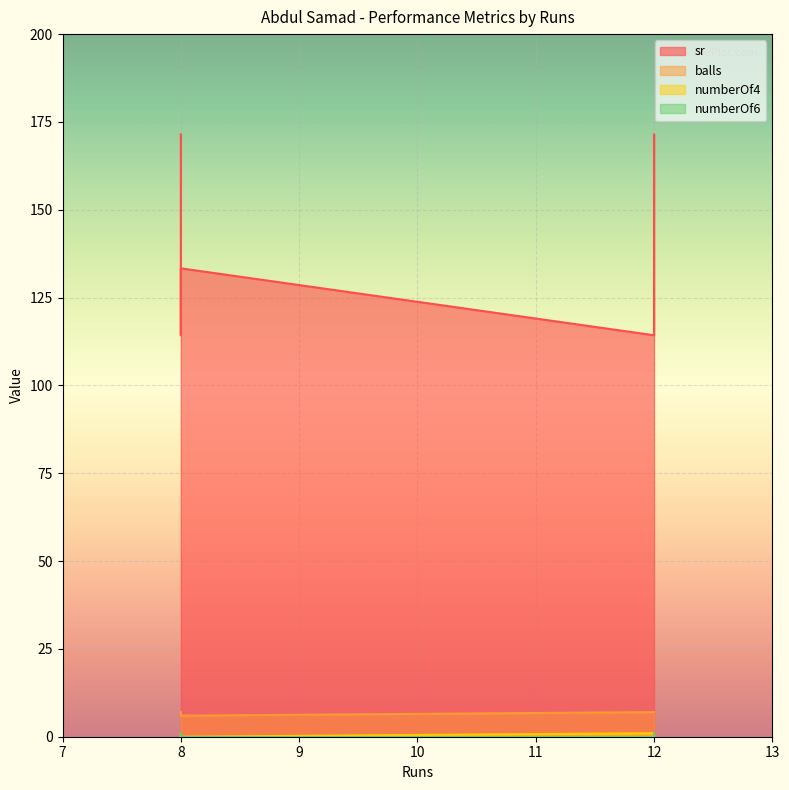

True or false: balls and sr intersect in this chart.

False